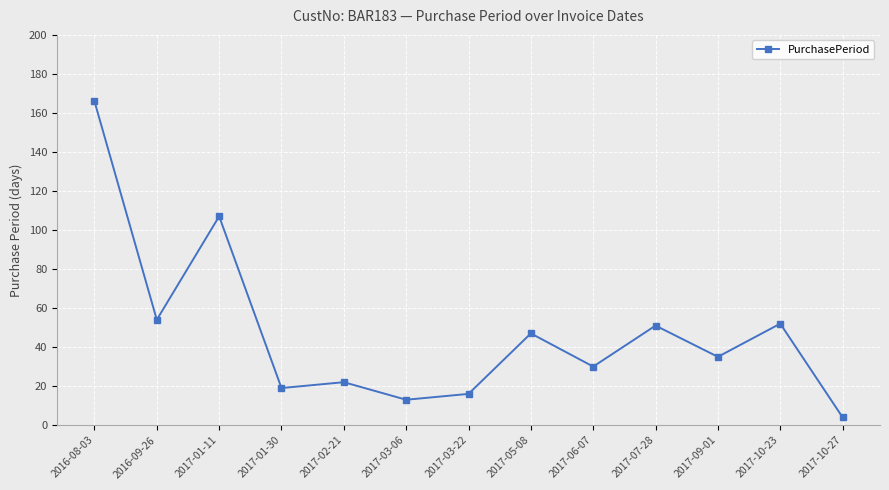

What is the smallest value displayed?

4